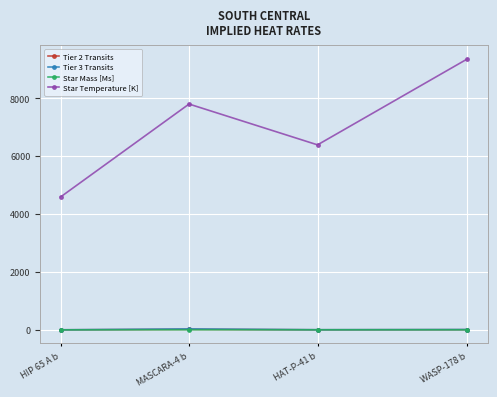

What is the difference between the maximum and minimum values in the Tier 3 Transits series?

30.8